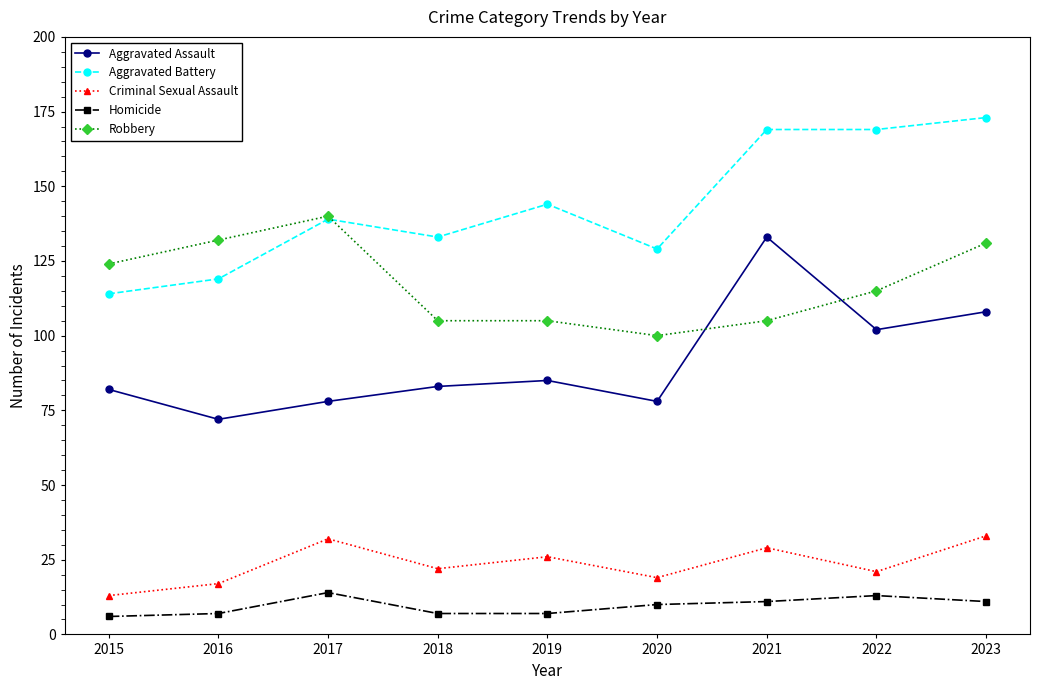

Read the Aggravated Assault value at 2017.

78